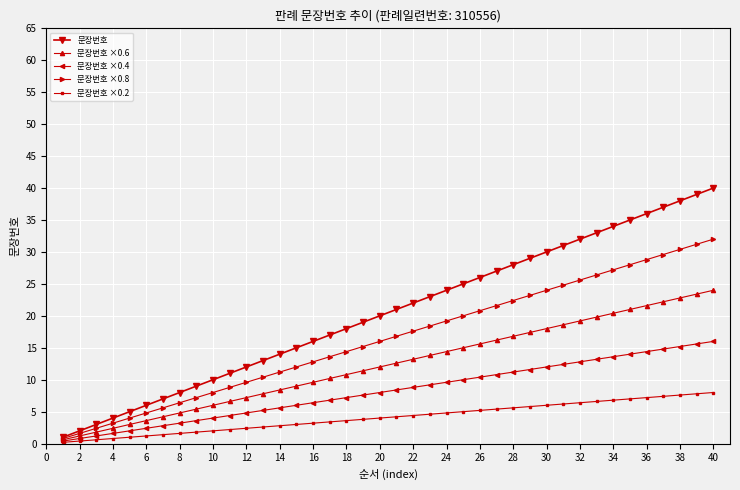

Which series has the widest spread of values?

문장번호